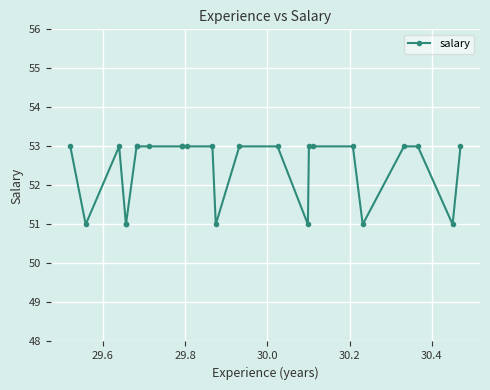

Reading left to right, what are all the values shown in this chart?

53	51	53	51	51	53	53	53	53	53	53	53	51	53	53	51	53	53	53	51	53	53	51	53